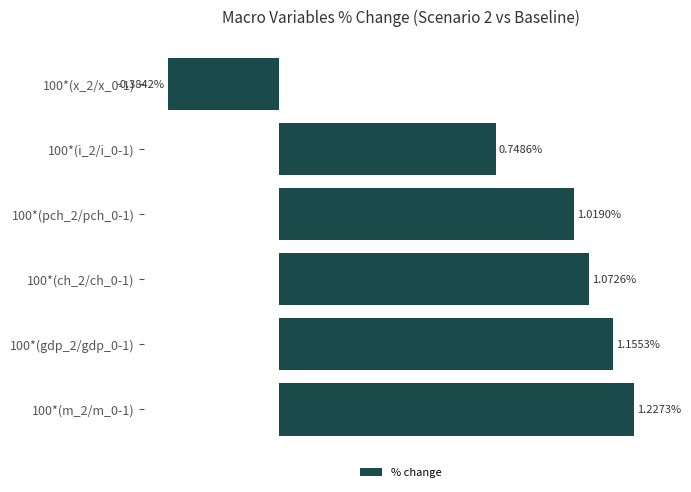

Between 100*(ch_2/ch_0-1) and 100*(i_2/i_0-1), which is larger?

100*(ch_2/ch_0-1)